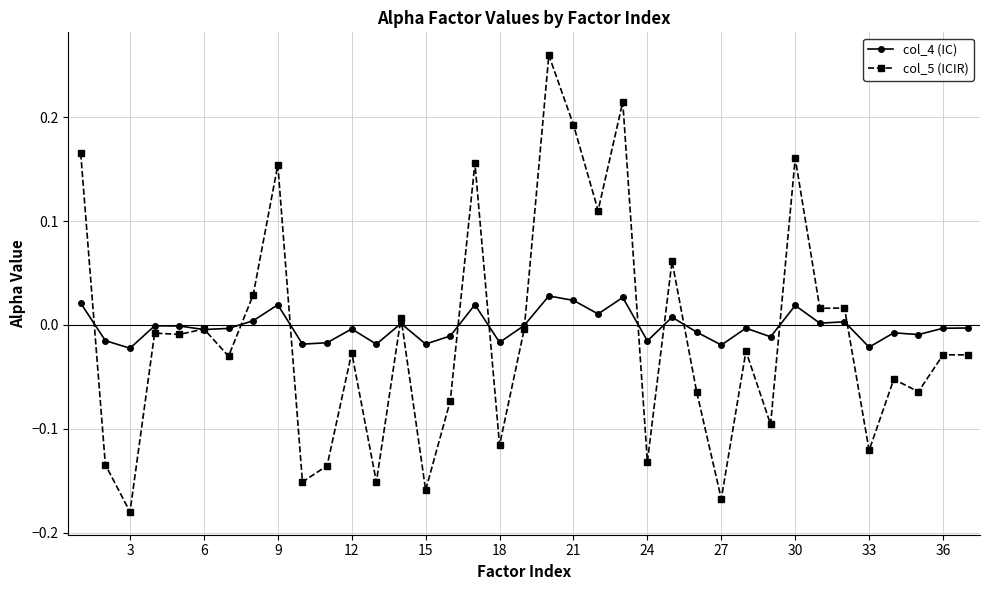

Count the number of categories in the chart.

37